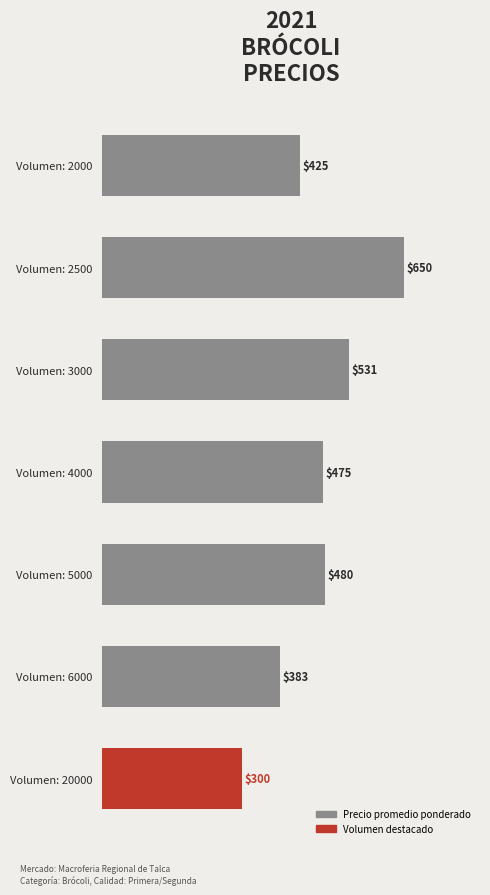

Approximately how many times larger is the value at Volumen: 4000 compared to Volumen: 20000?

1.6